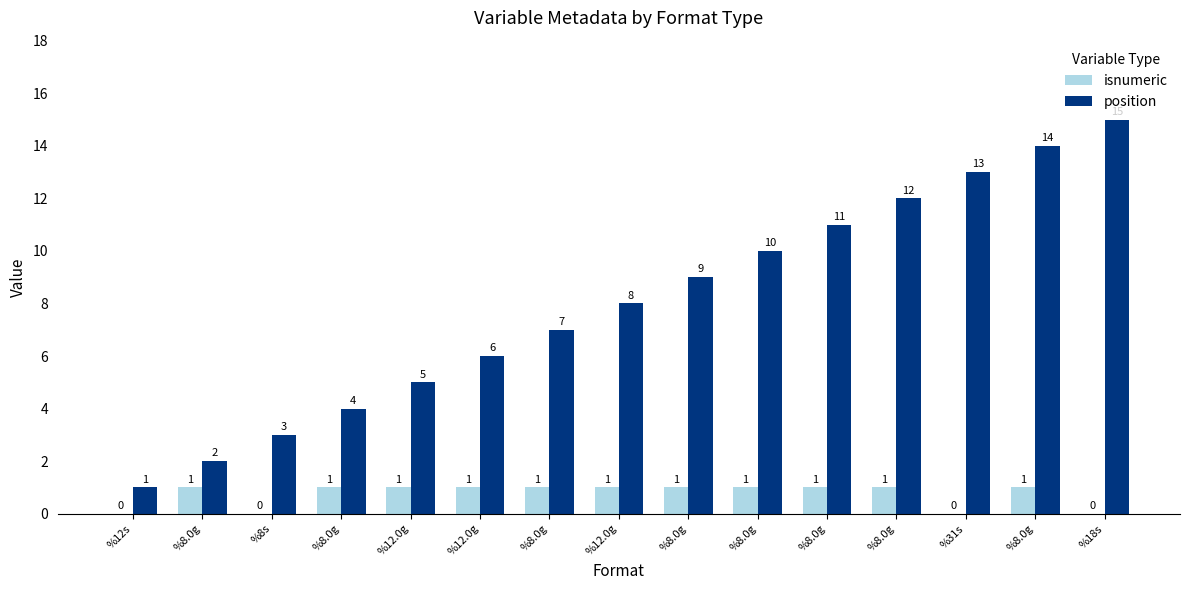

Which series changed the most between %8s and %12.0g?

position